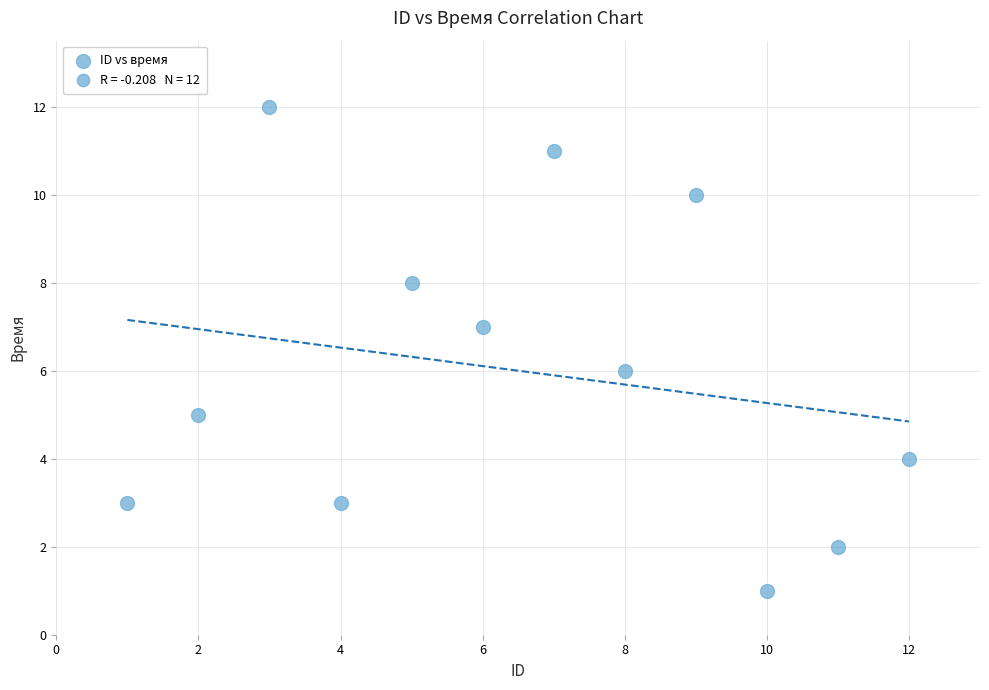

What is the range of Y values (max minus min)?

11